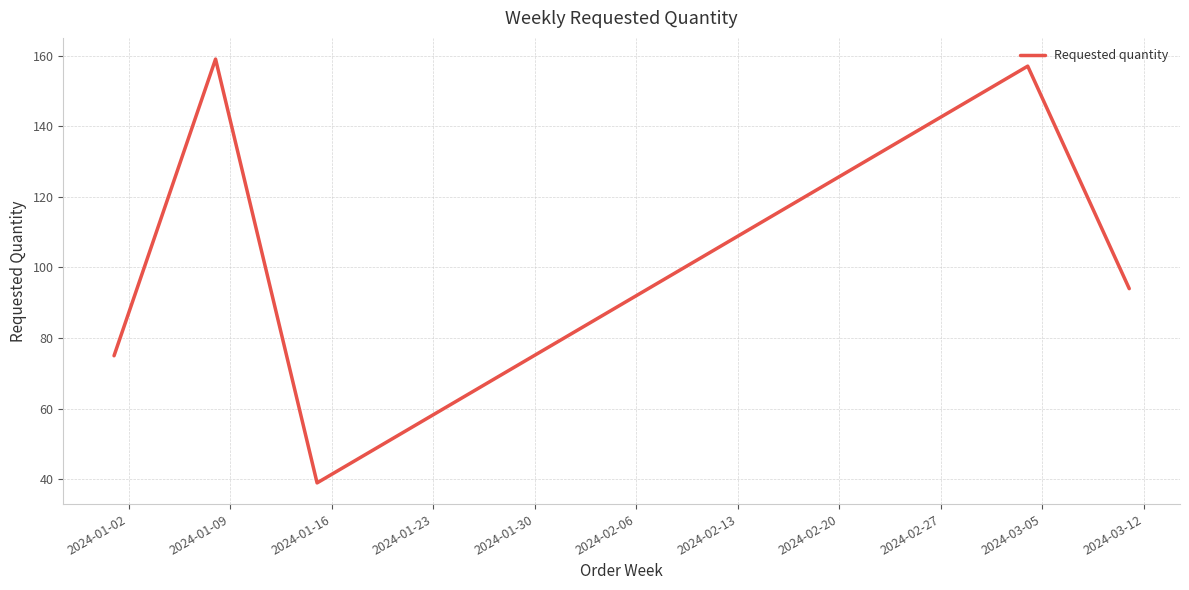

Count the number of categories in the chart.

5